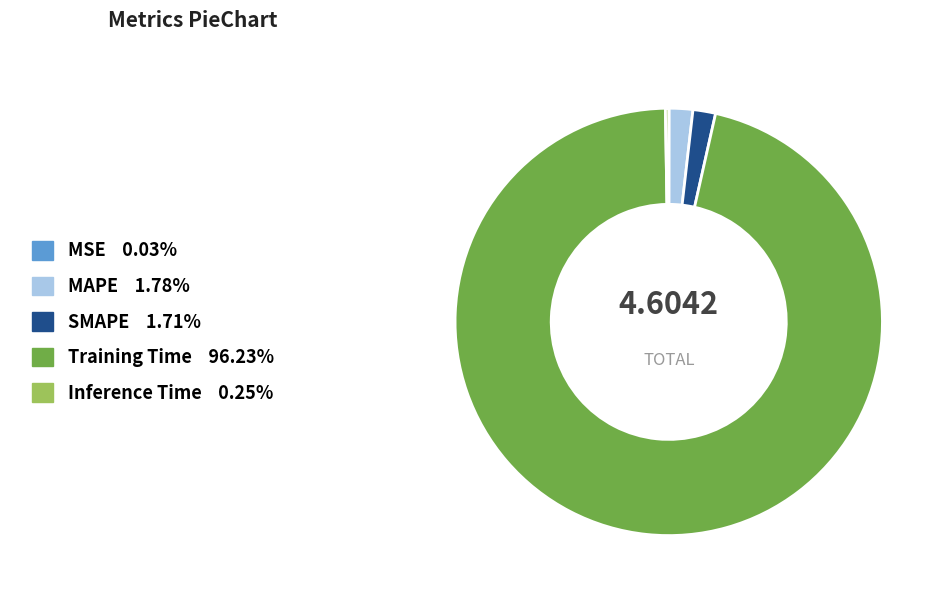

Which category accounts for the majority?

Training Time